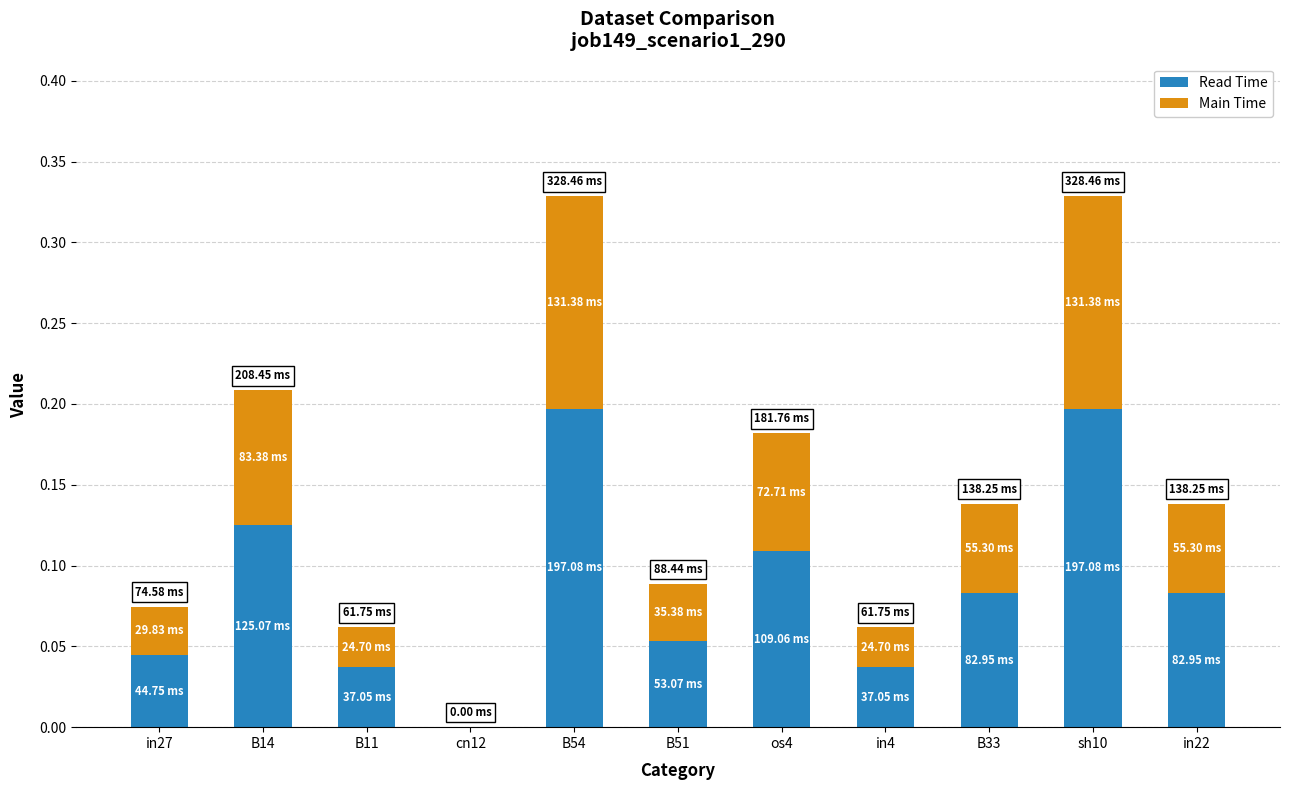

What is the total value across all series at sh10?

0.3